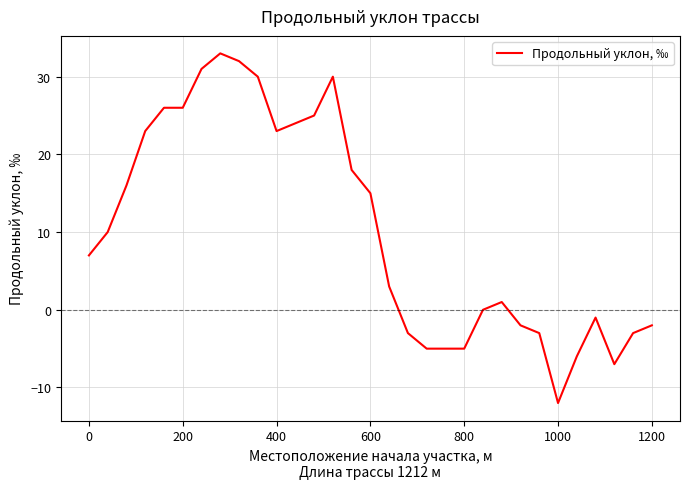

What is the difference between the maximum and minimum values?

45